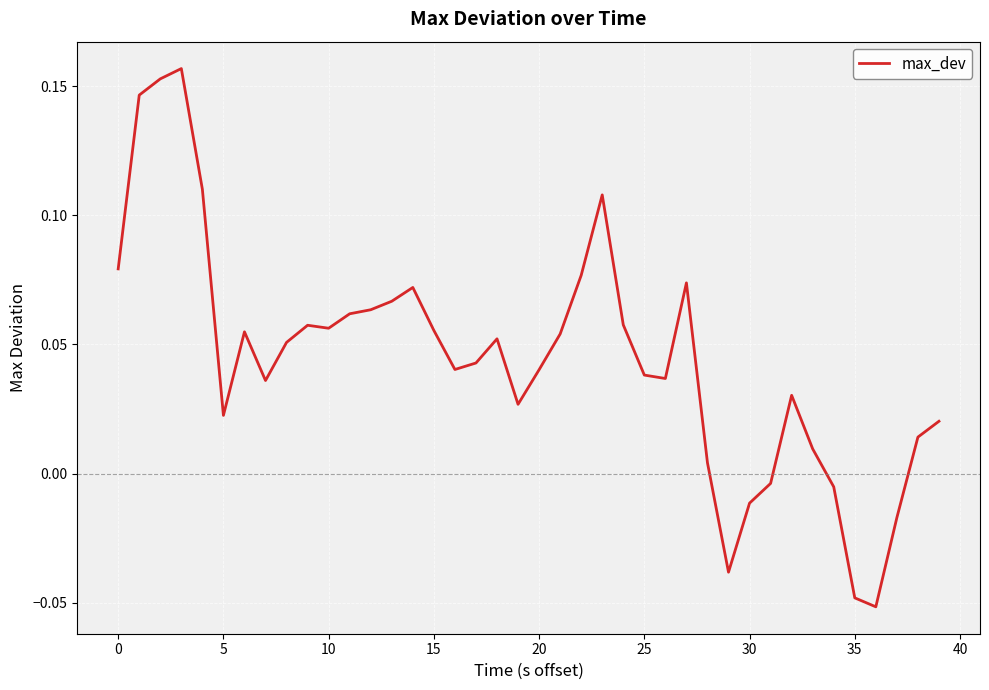

At which category does the chart reach its minimum across all series?

36